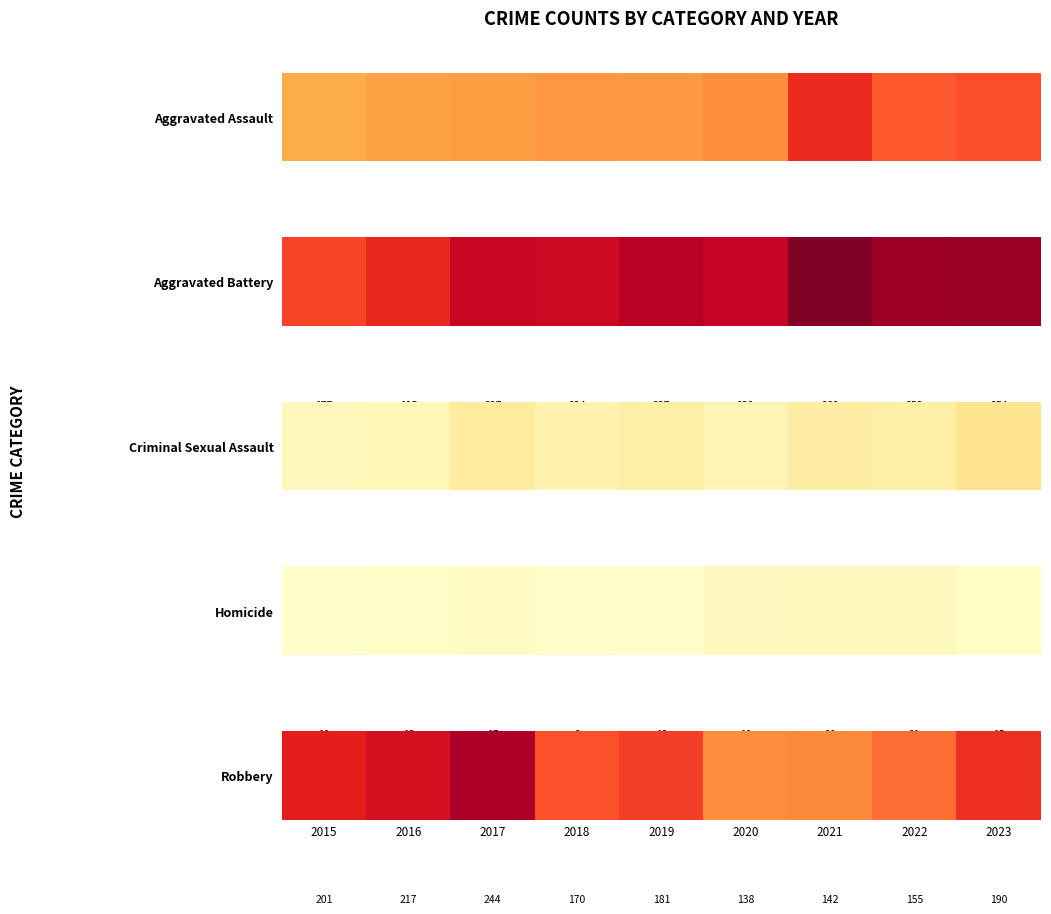

How many values are below 181?

4